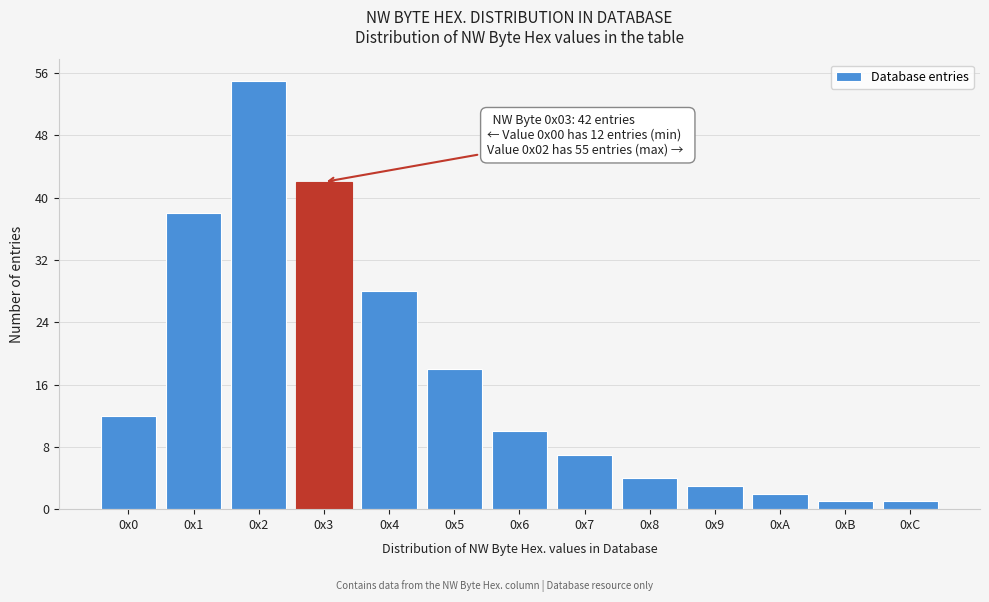

Reading right to left, what are all the values shown in this chart?

1	1	2	3	4	7	10	18	28	42	55	38	12